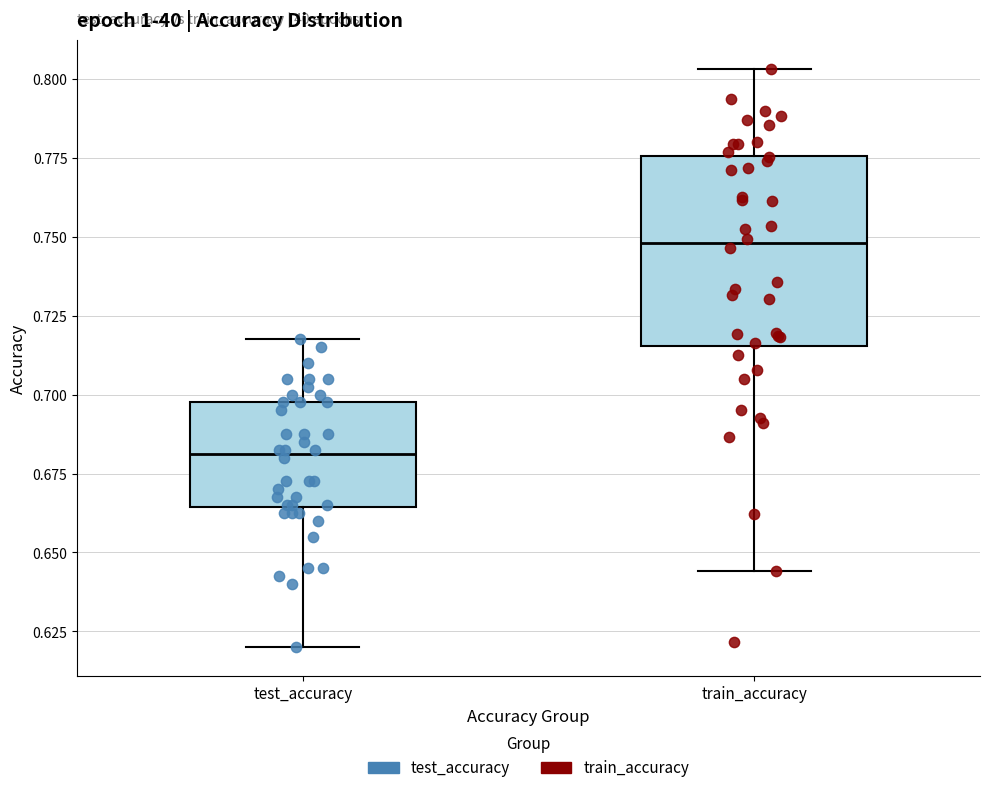

Which box is the tallest, from its lower edge to its upper edge?

train_accuracy